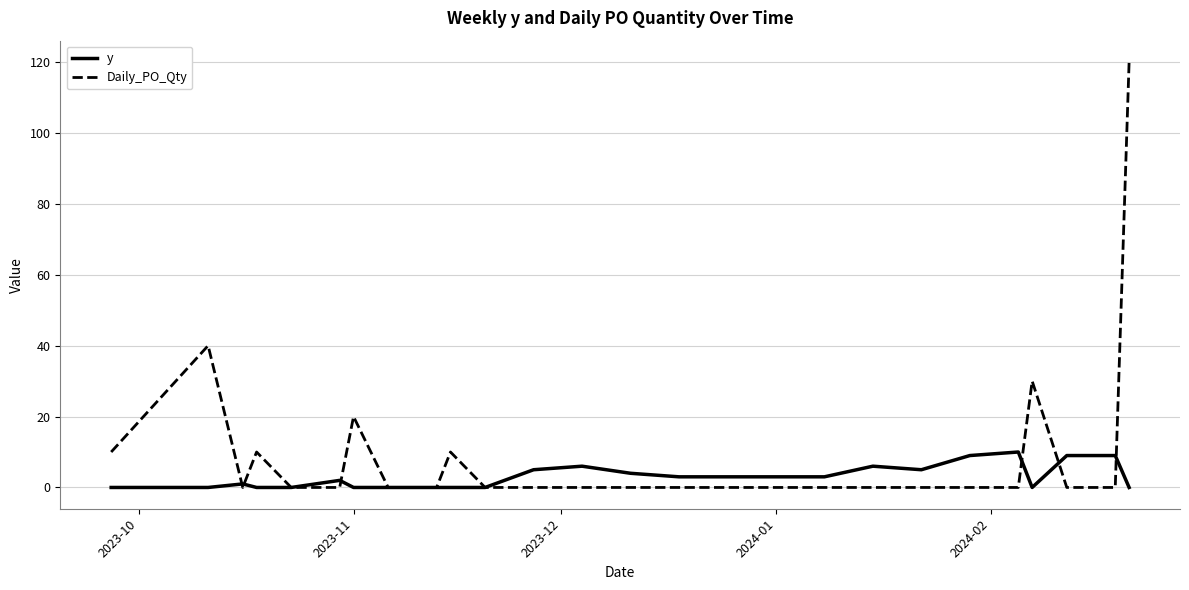

Reading left to right, list all the values displayed in this chart.

y: 0	0	1	0	0	2	0	0	0	0	0	5	6	4	3	3	3	6	5	9	10	0	9	9	0
Daily_PO_Qty: 10	40	0	10	0	0	20	0	0	10	0	0	0	0	0	0	0	0	0	0	0	30	0	0	120